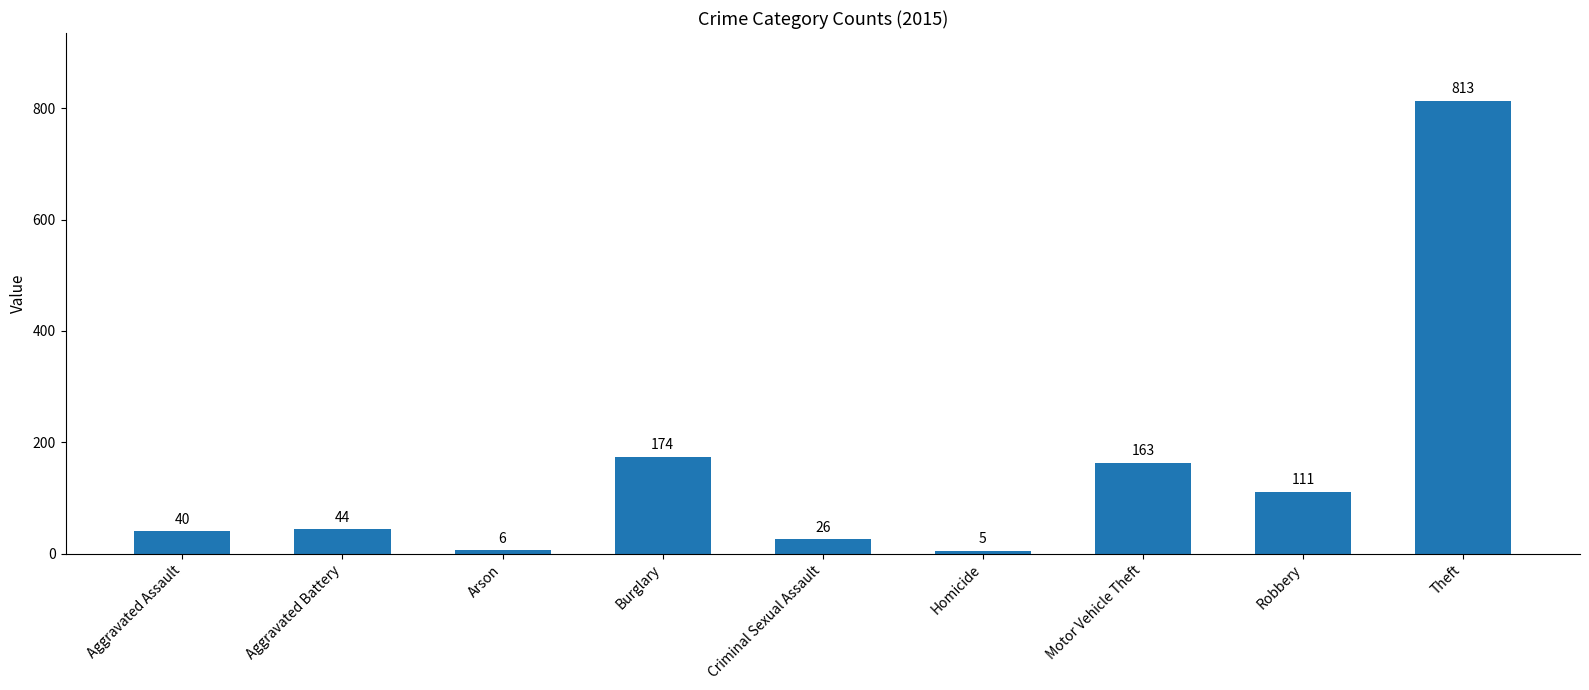

What is the sum of the values at Robbery and Criminal Sexual Assault?

137